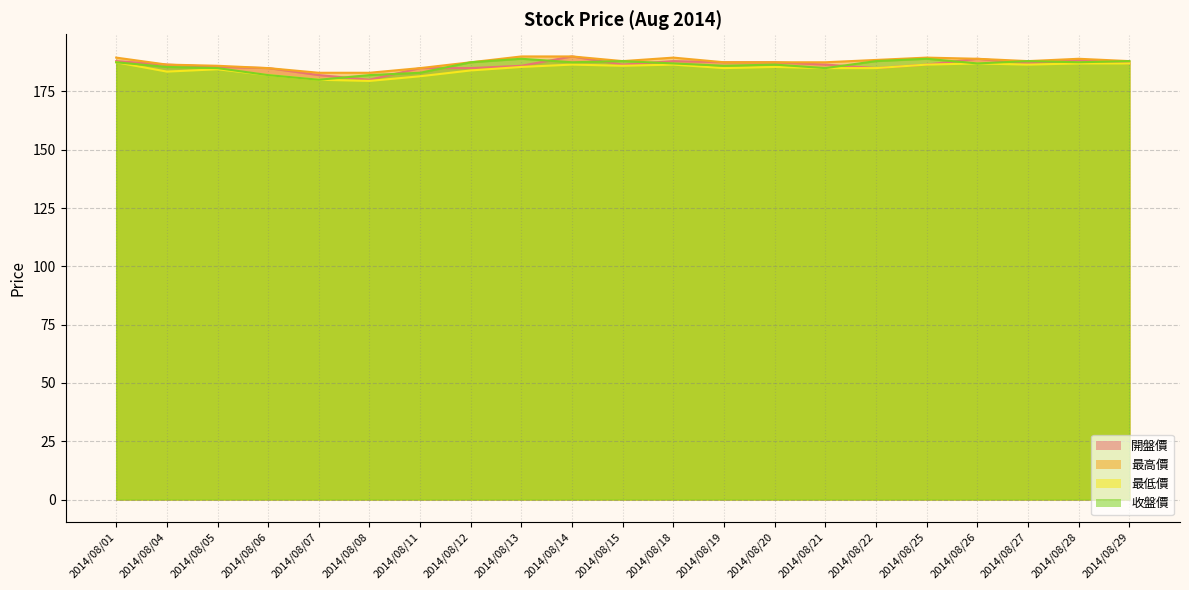

What are all the series names shown in the legend?

開盤價, 最高價, 最低價, 收盤價